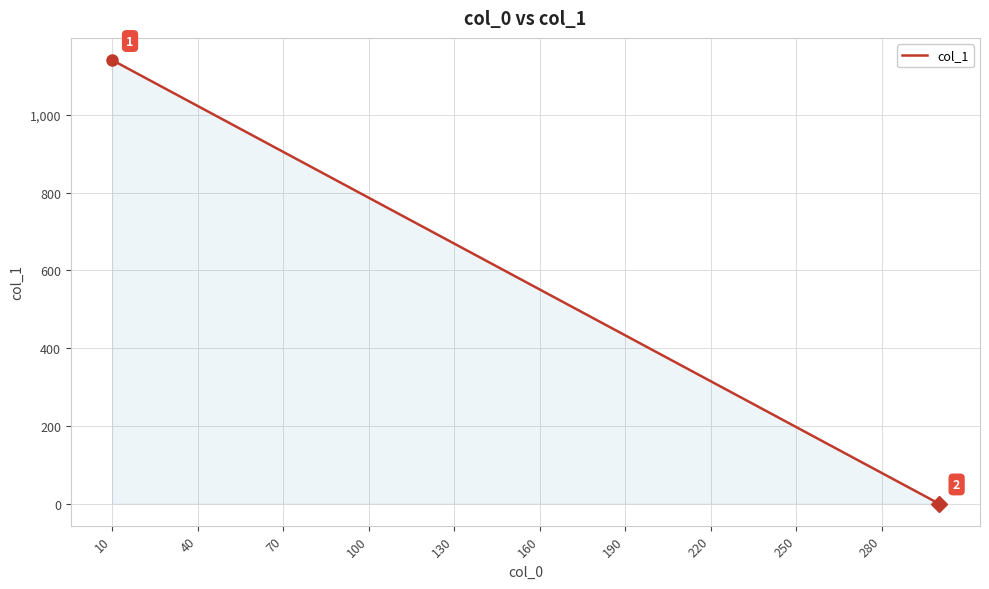

What is the difference between the second highest and second lowest values?

1062.3